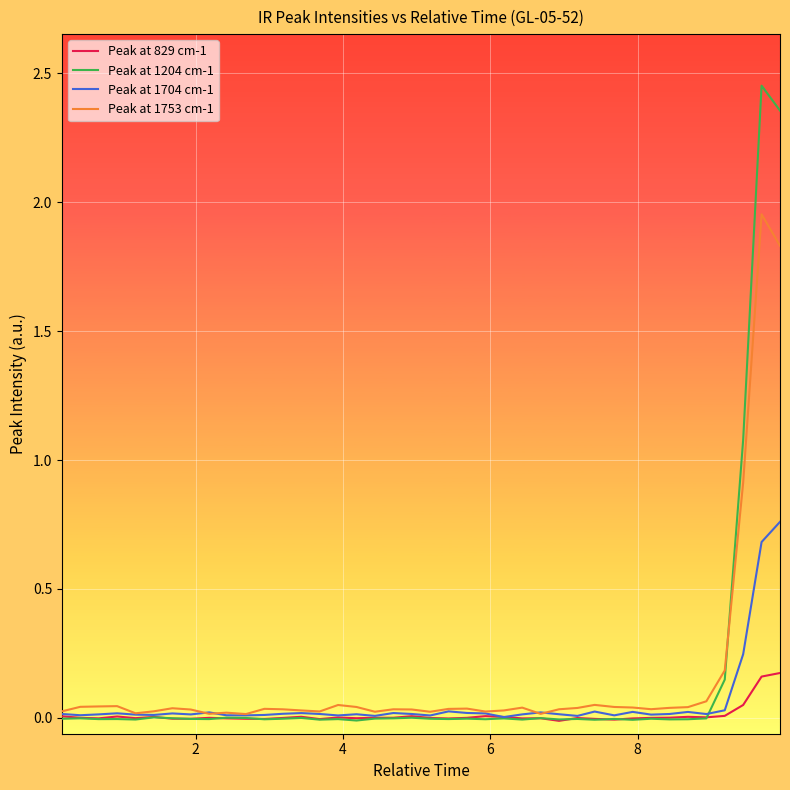

How many lines are shown in the chart?

4